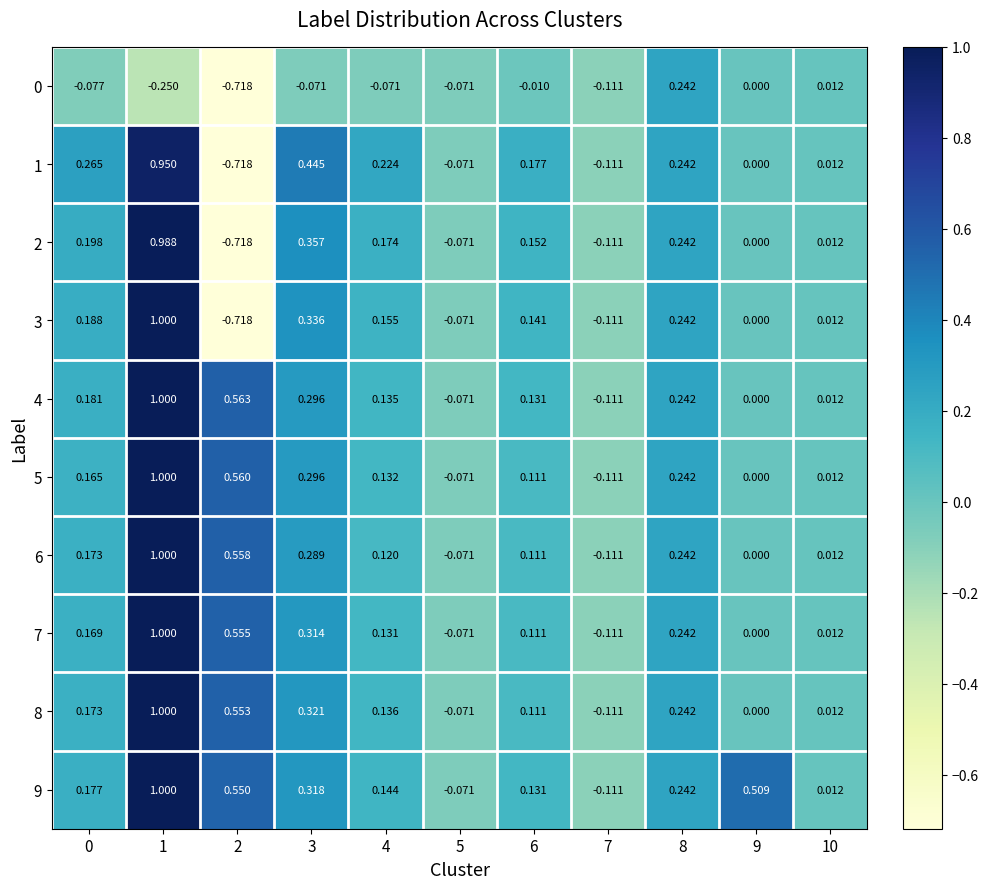

Is the value of 7 at 6 greater than the value of 0 at 6?

Yes